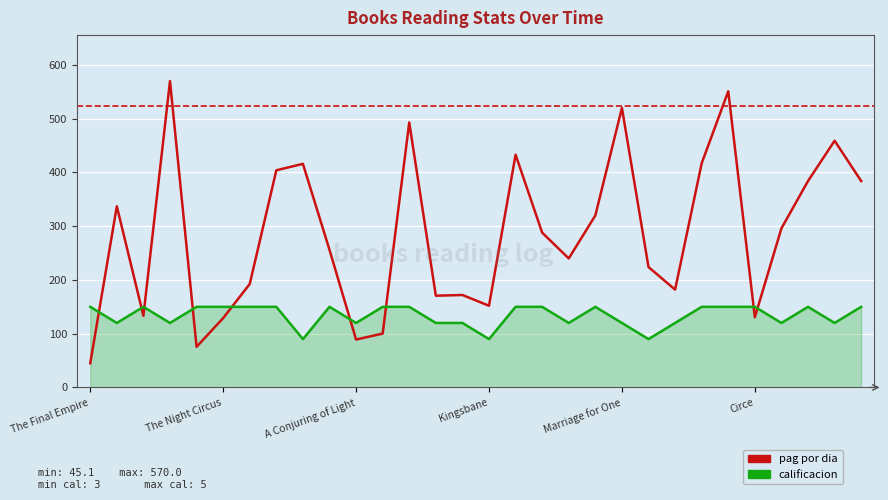

Which series has the widest spread of values?

pag por dia